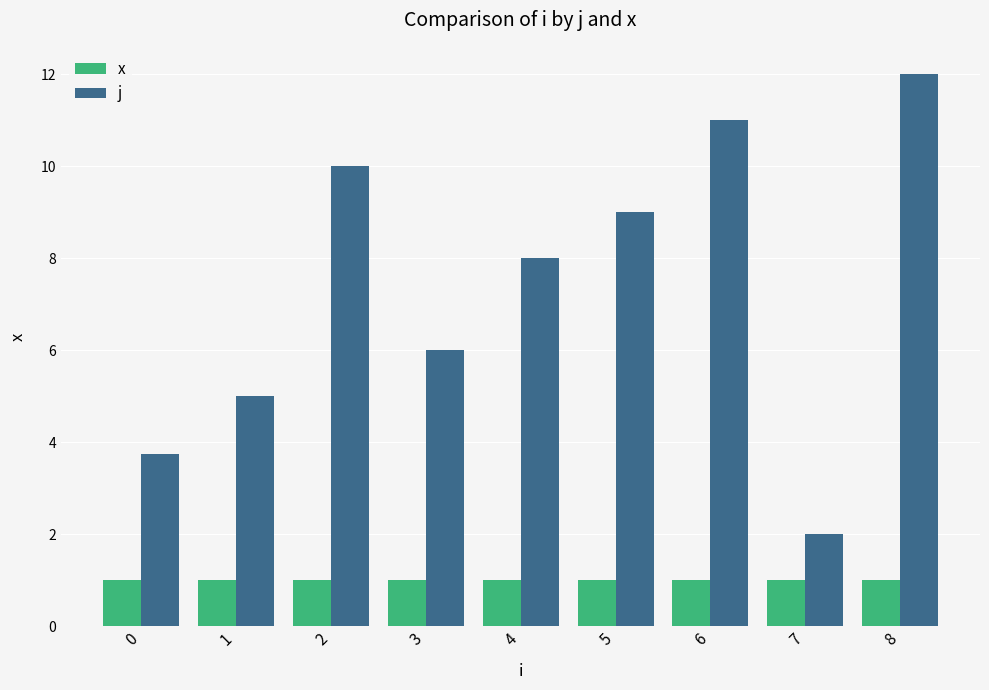

Rank the series by their maximum value, from lowest to highest.

x, j